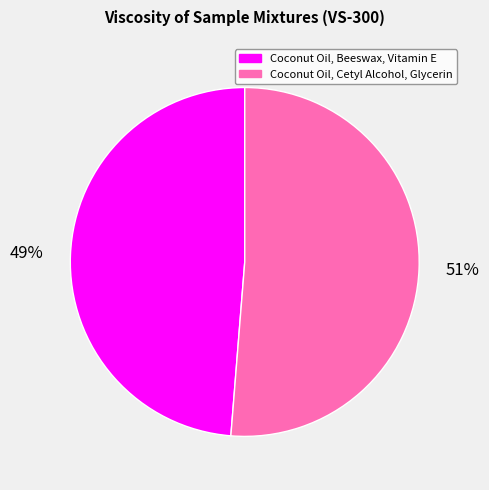

What is the majority slice?

Coconut Oil, Cetyl Alcohol, Glycerin